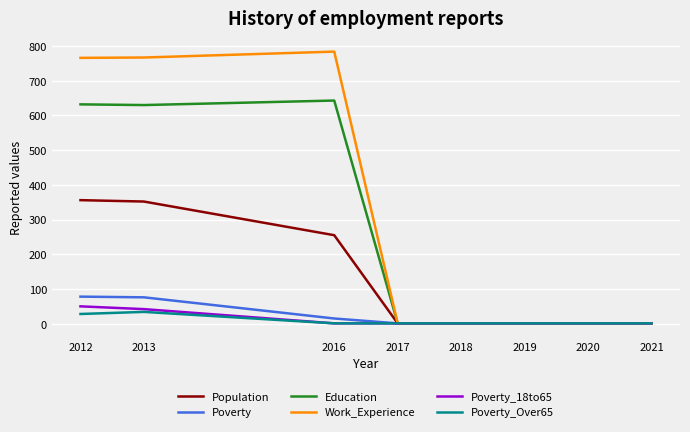

What is the total value across all series at 2021?

6